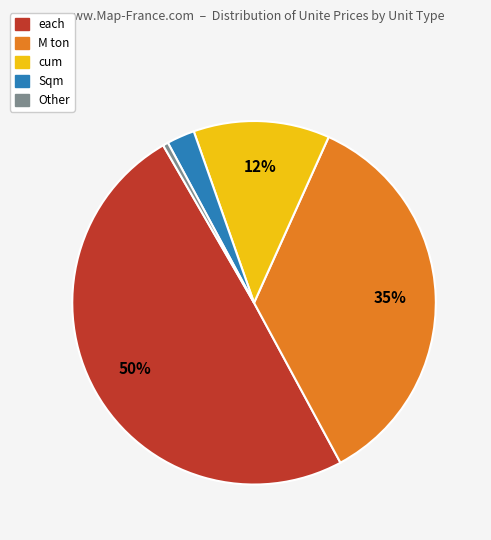

Between Sqm and M ton, which is larger?

M ton